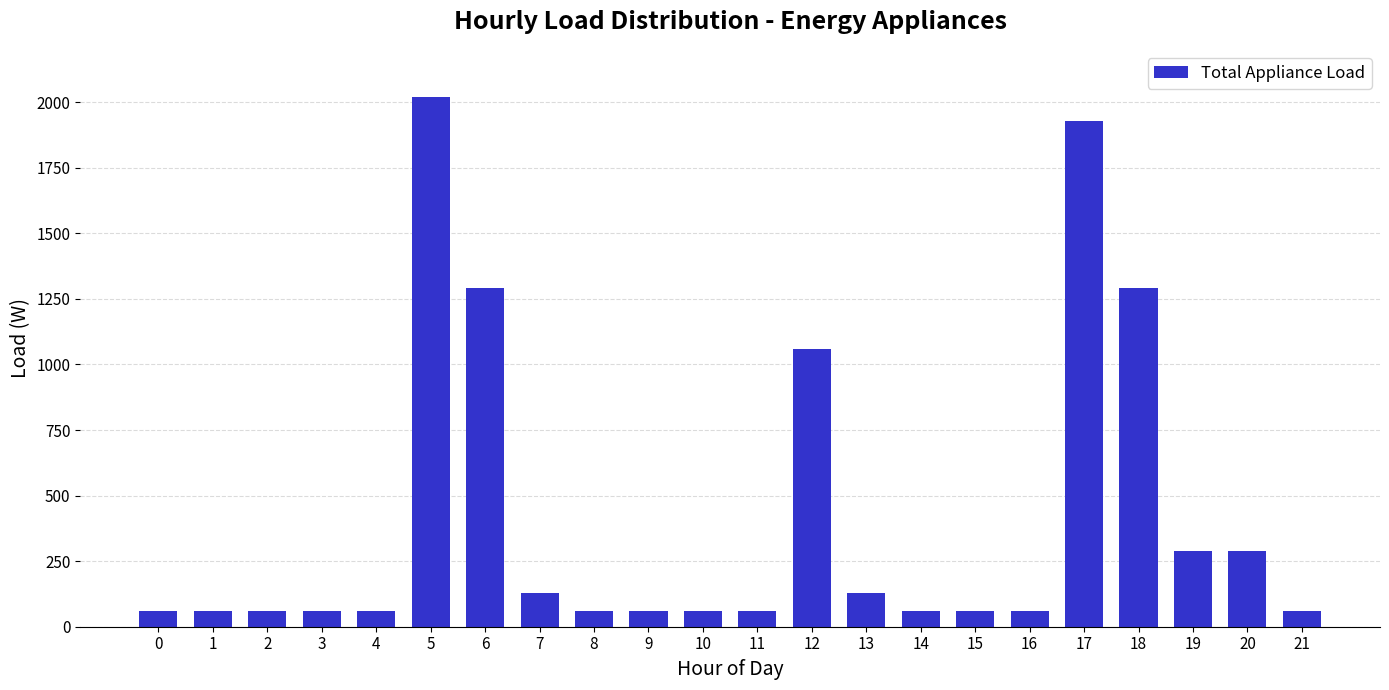

Is it true that the value at 18 is 1290?

True